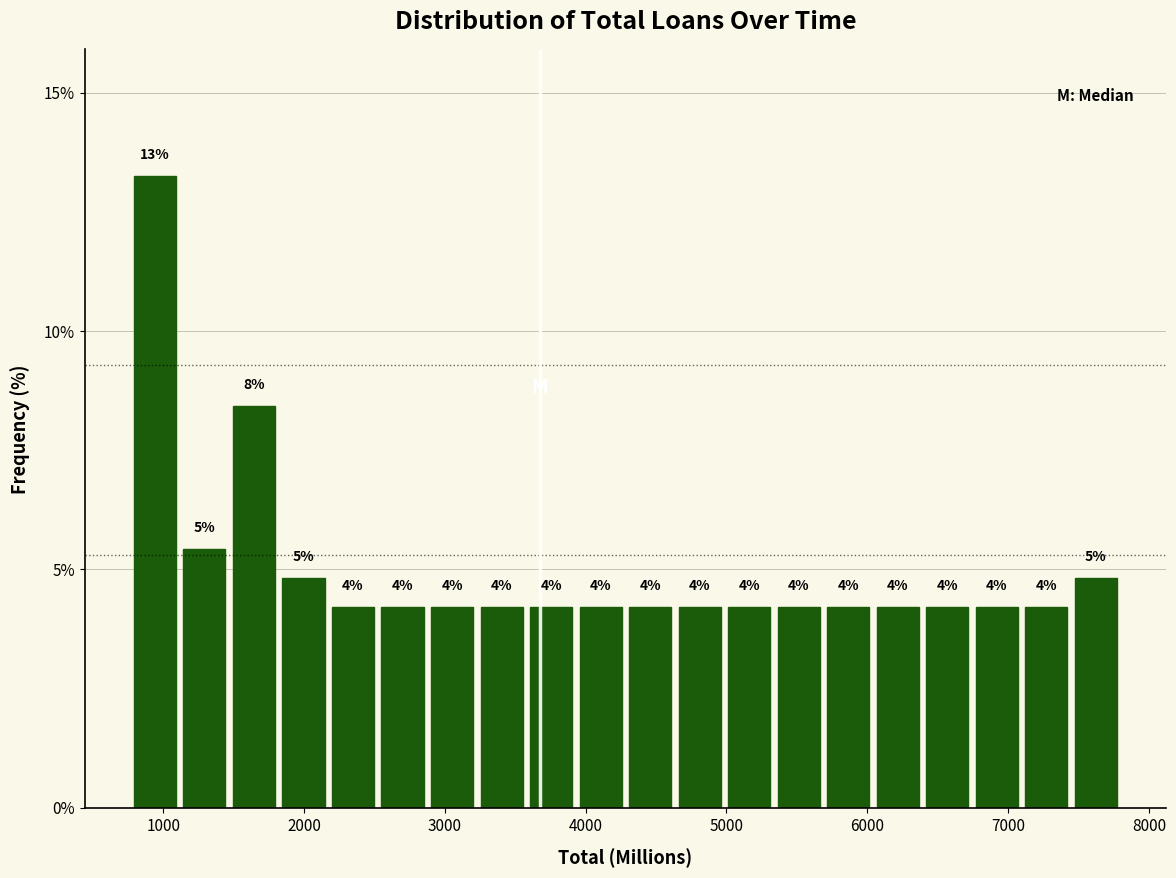

Around what value on the x-axis is the tallest bar? Give the approximate position of its centre, as read against the axis.

900